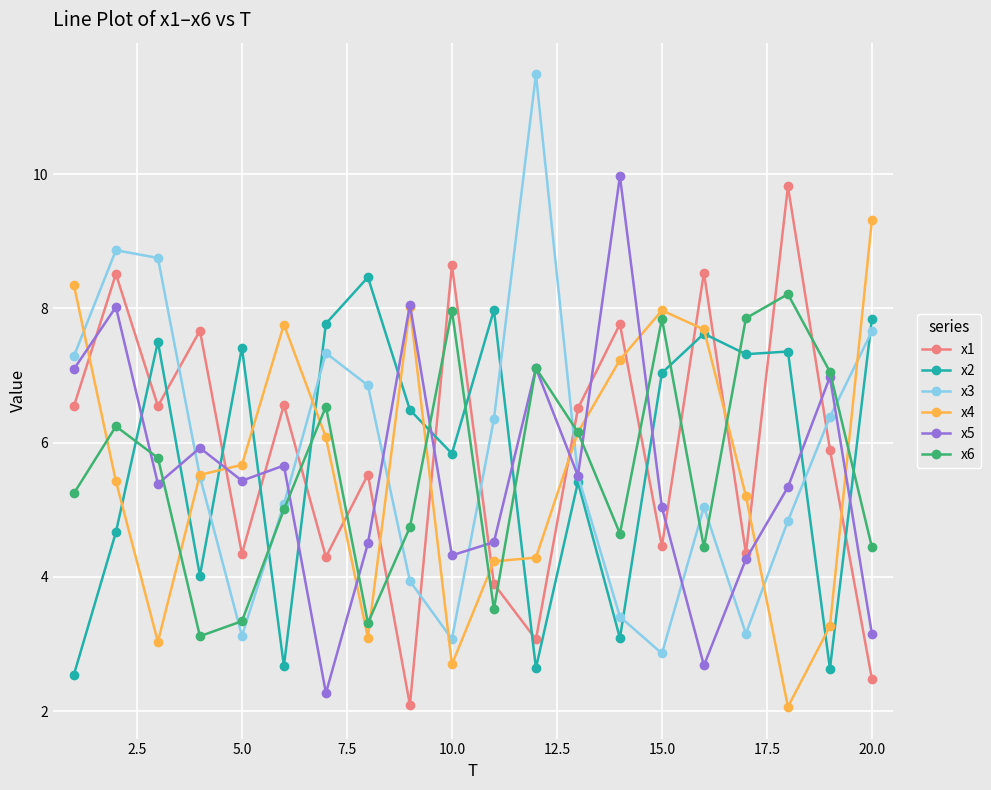

What is the sum of all x4 values?

113.1